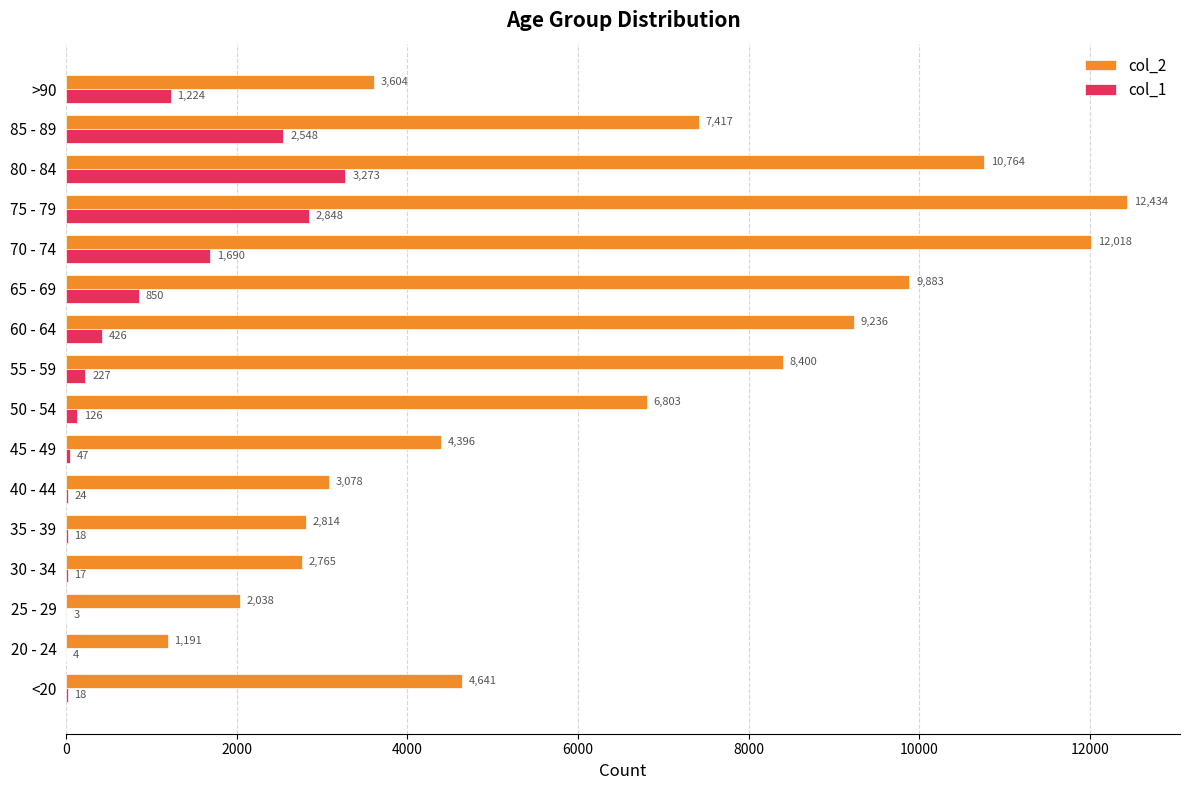

Where is col_1 nearest to the value 1638?

70 - 74